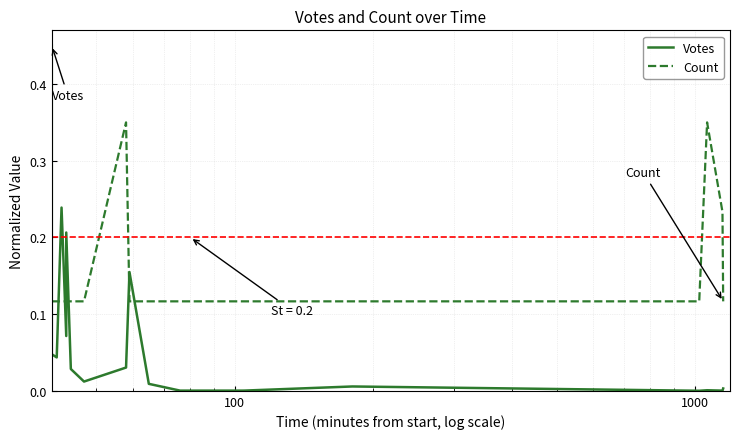

How many lines are shown in the chart?

2